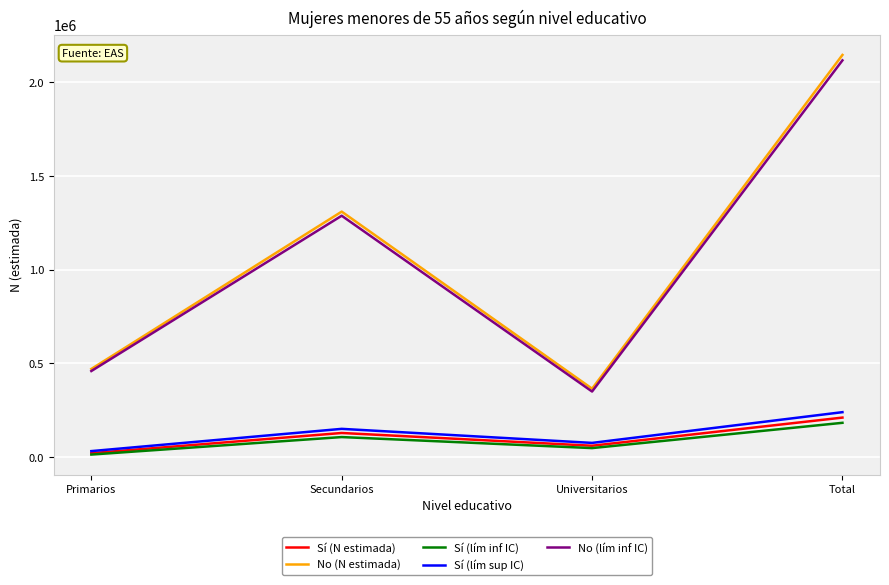

How many interior local peaks does the Sí (N estimada) series have?

1